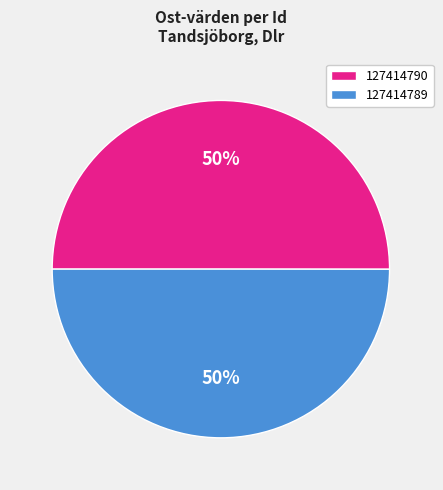

True or false: 127414789 accounts for 50% of the total.

True